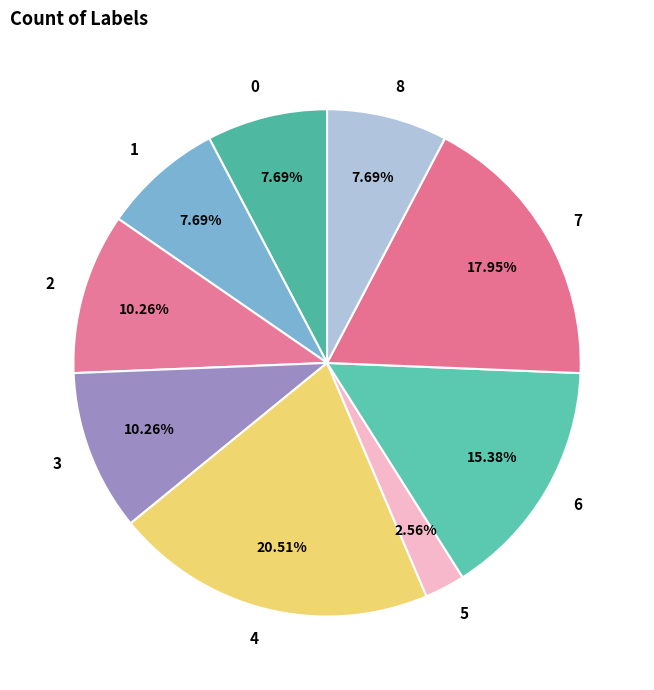

Combined, what portion of the pie is 7 and 4?

38.5%